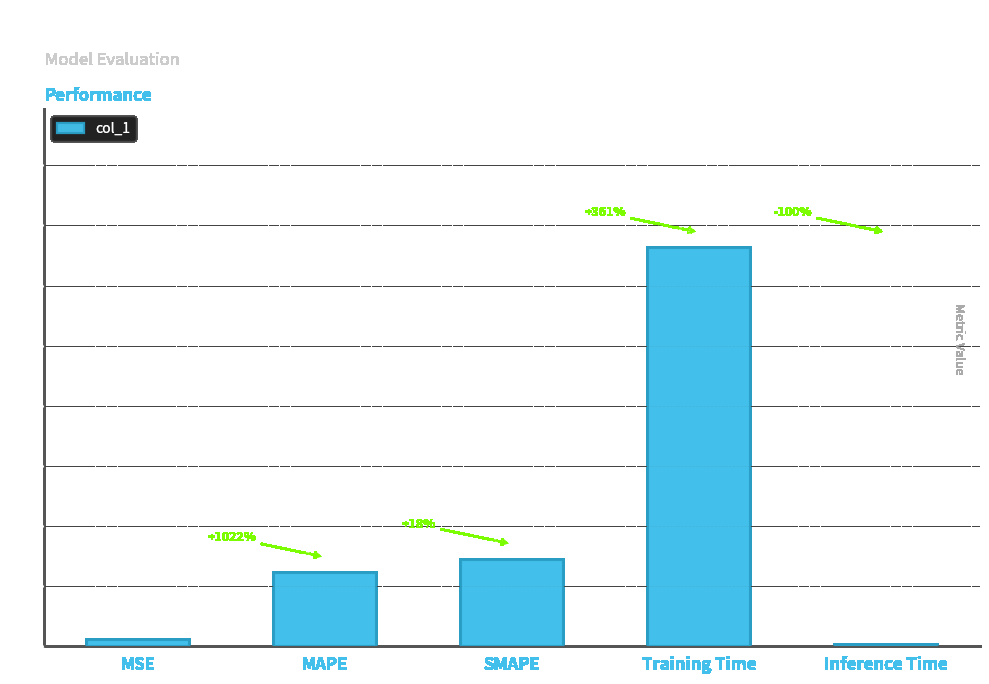

Count the number of categories in the chart.

5